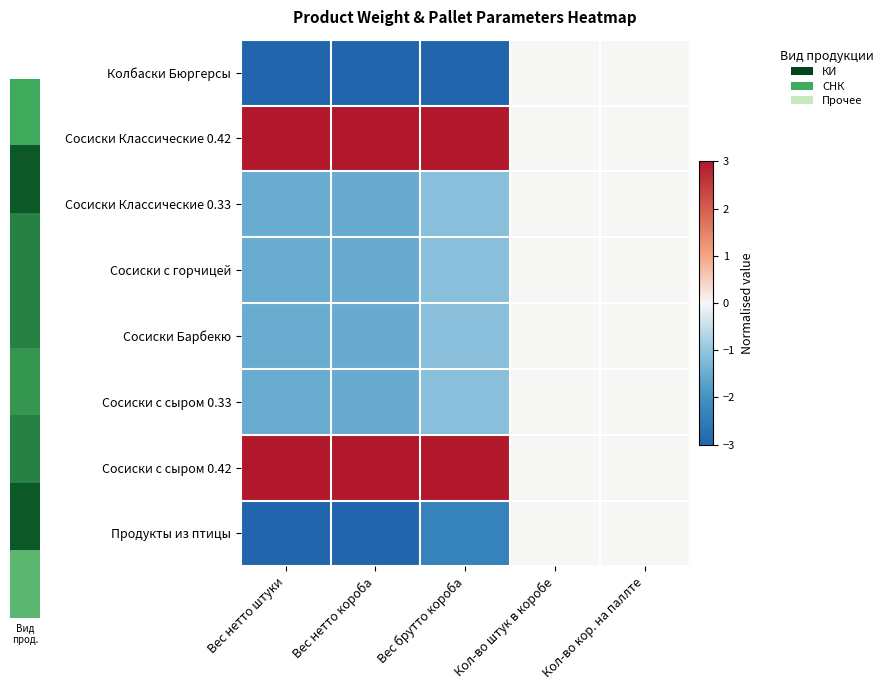

Which has a higher value, Вес брутто короба or Кол-во кор. на паллте?

Кол-во кор. на паллте